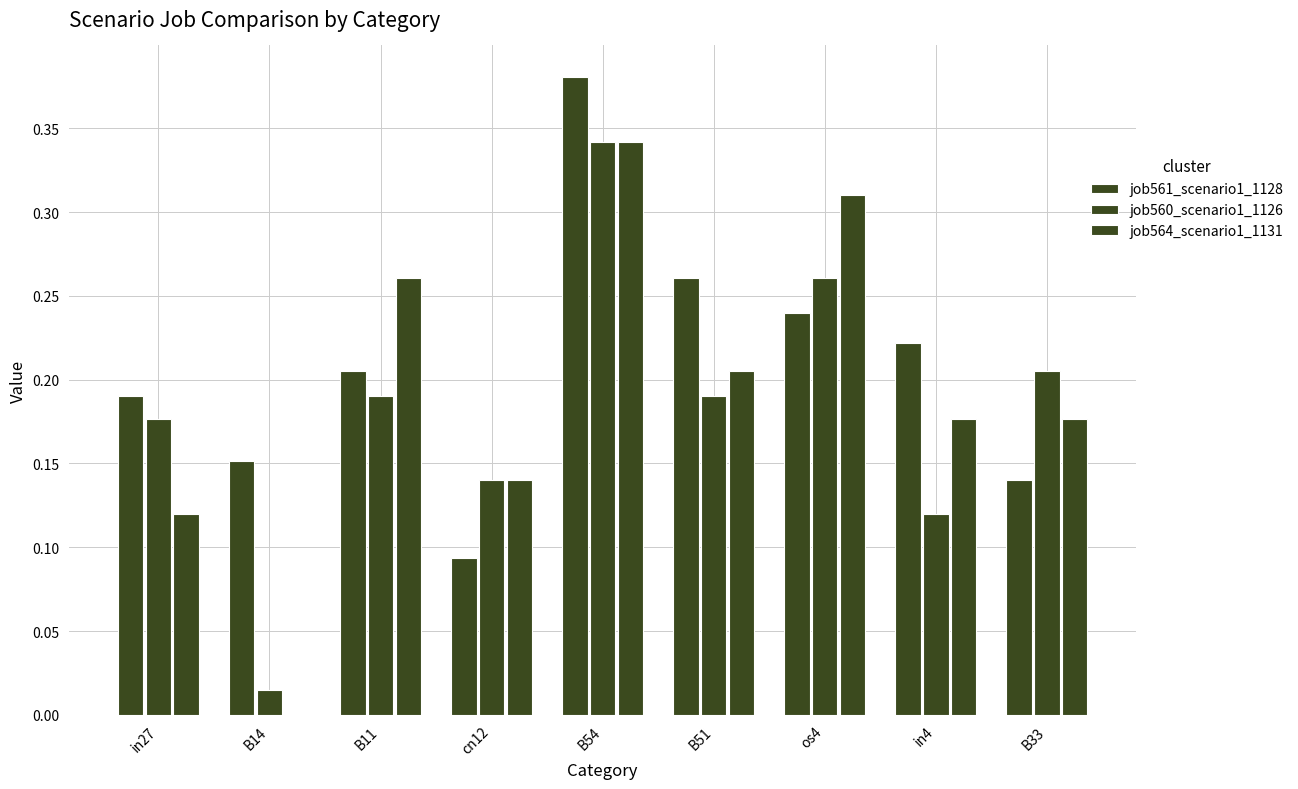

How many positive values does the job564_scenario1_1131 series have?

8